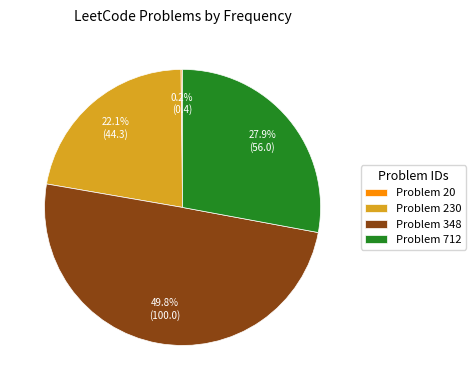

Approximately how many times larger is the value at Problem 712 compared to Problem 230?

1.3